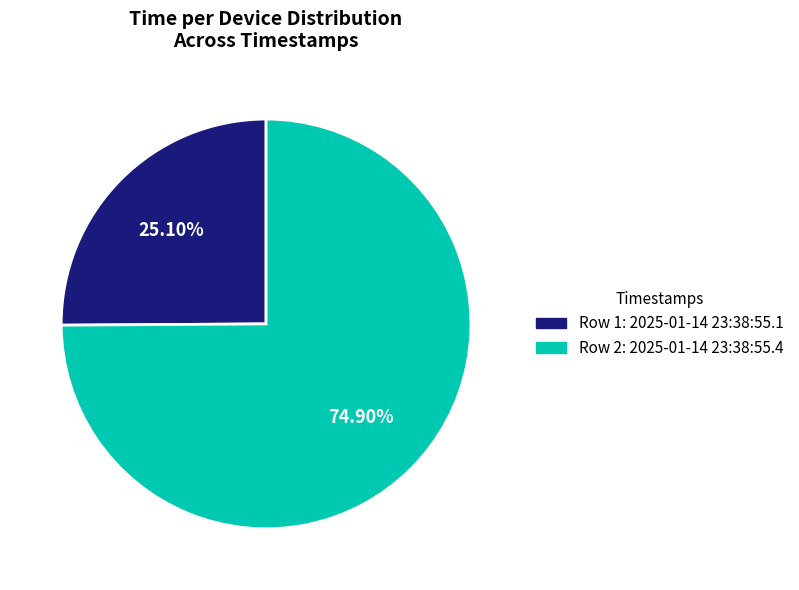

Is there any slice that represents more than half of the pie?

Yes